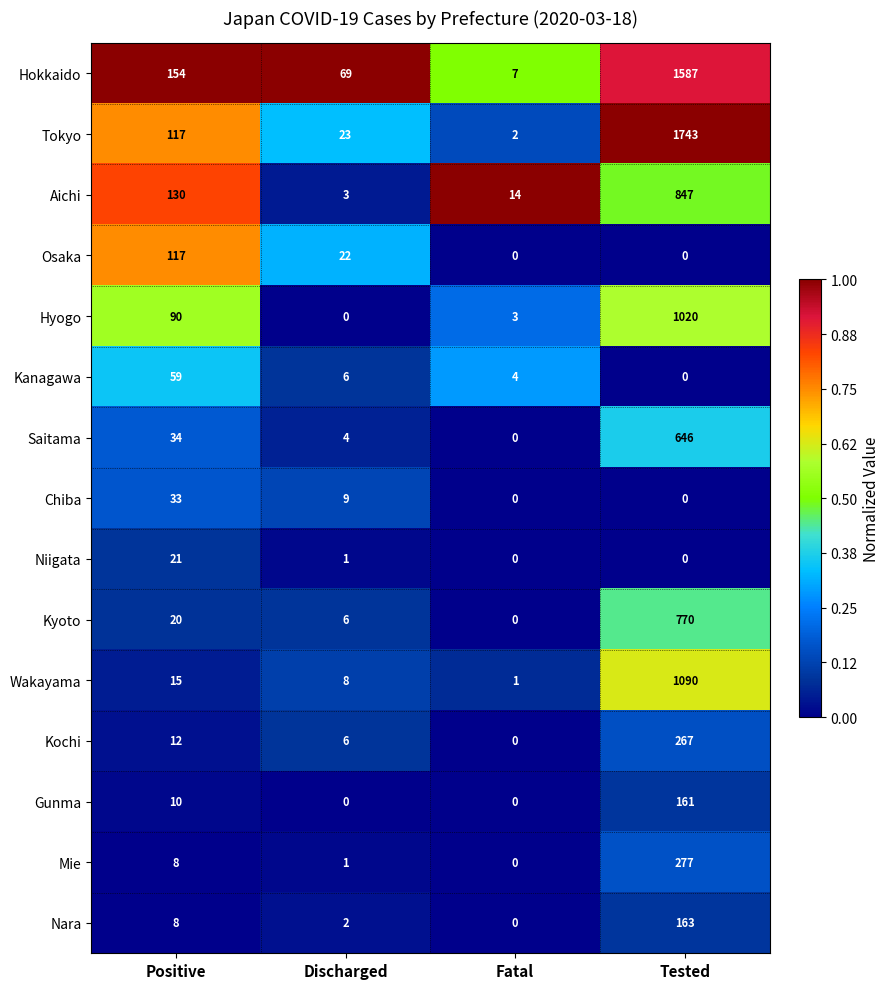

What is the sum of all Niigata values?

22